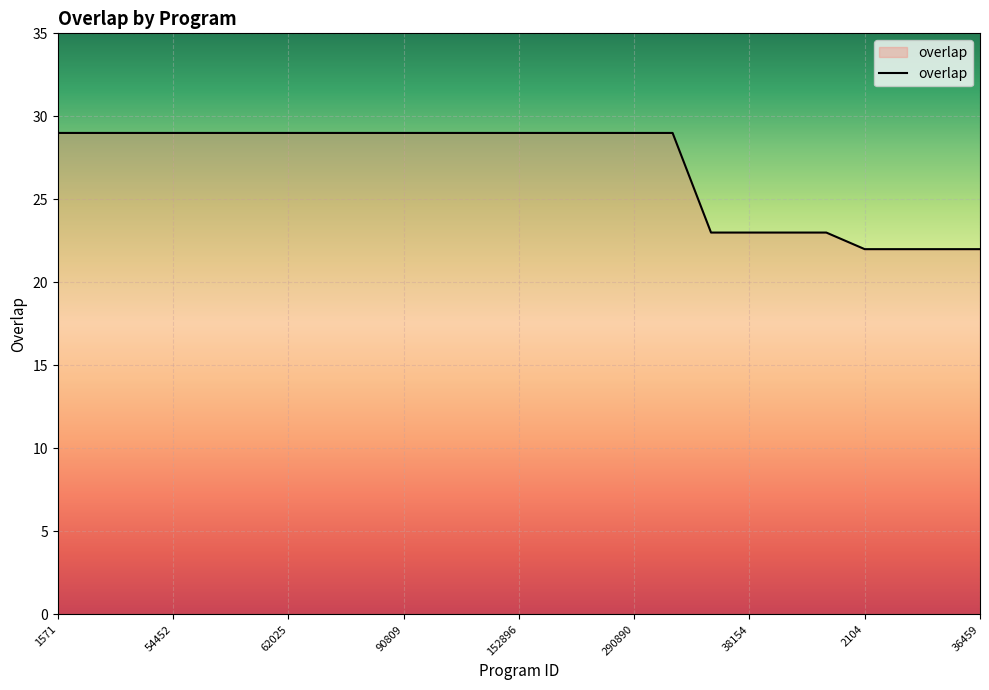

What is the difference between the maximum and minimum values?

7